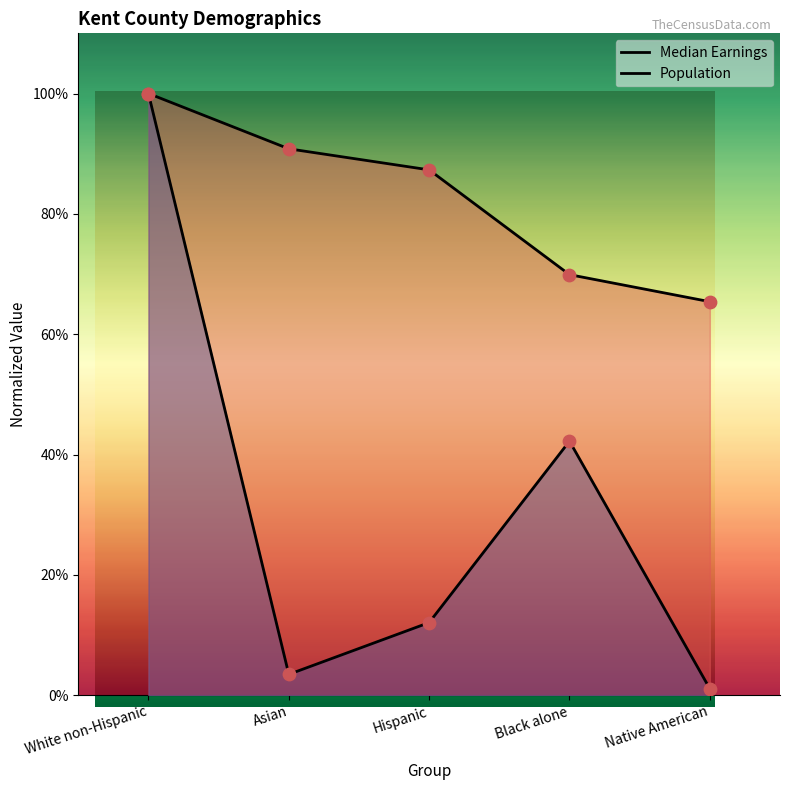

At which category is the sum across all series the highest?

White non-Hispanic